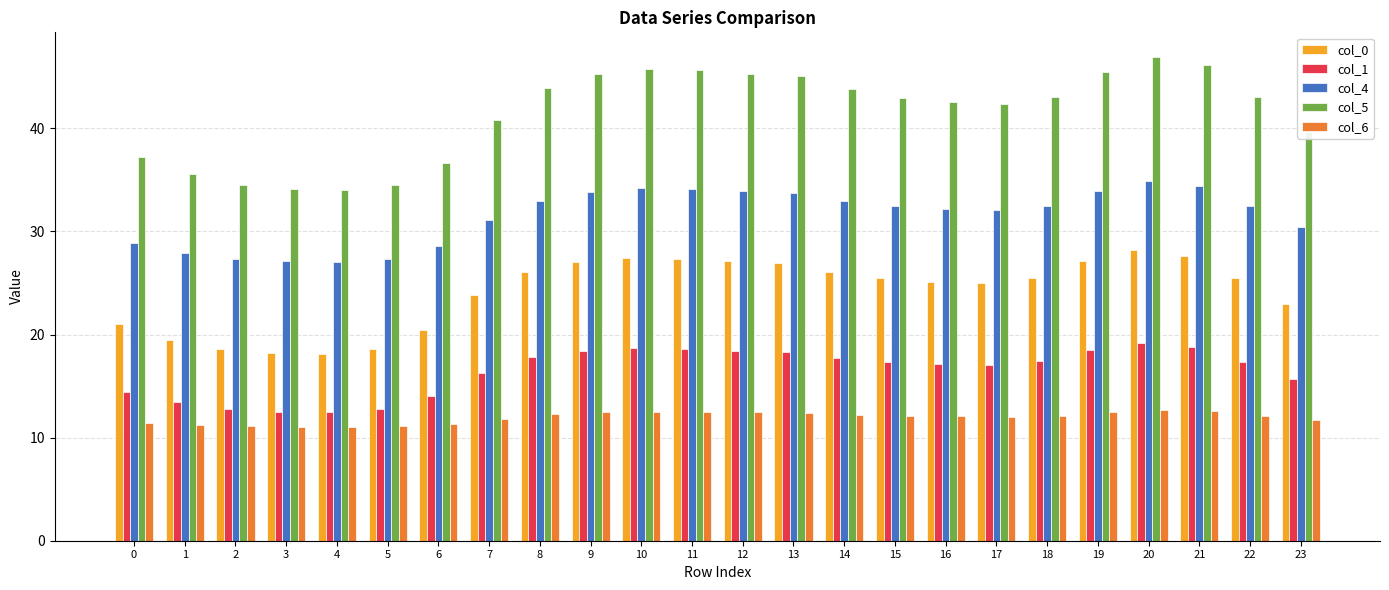

What is the highest value of the col_4 series?

34.9